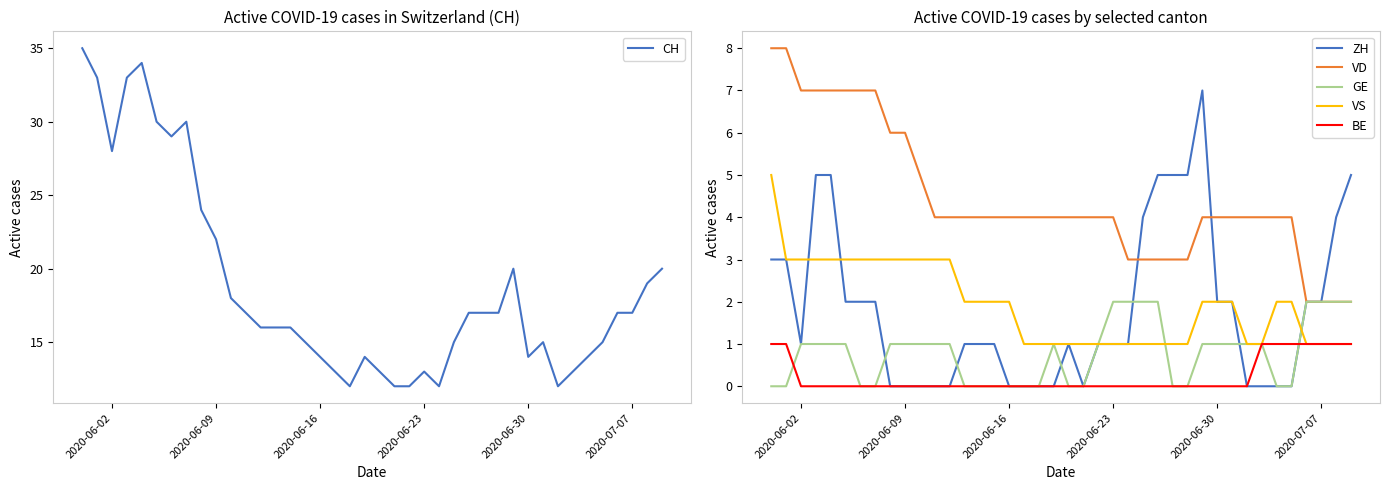

What is the lowest value of the CH series?

12